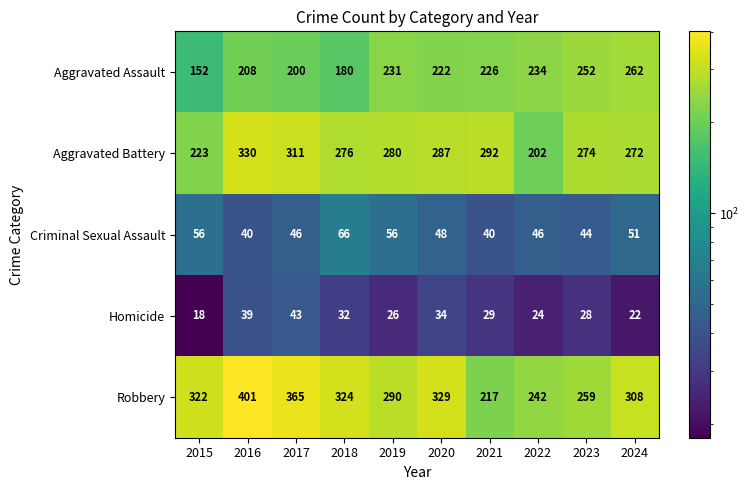

What is the sum of all Robbery values?

3057